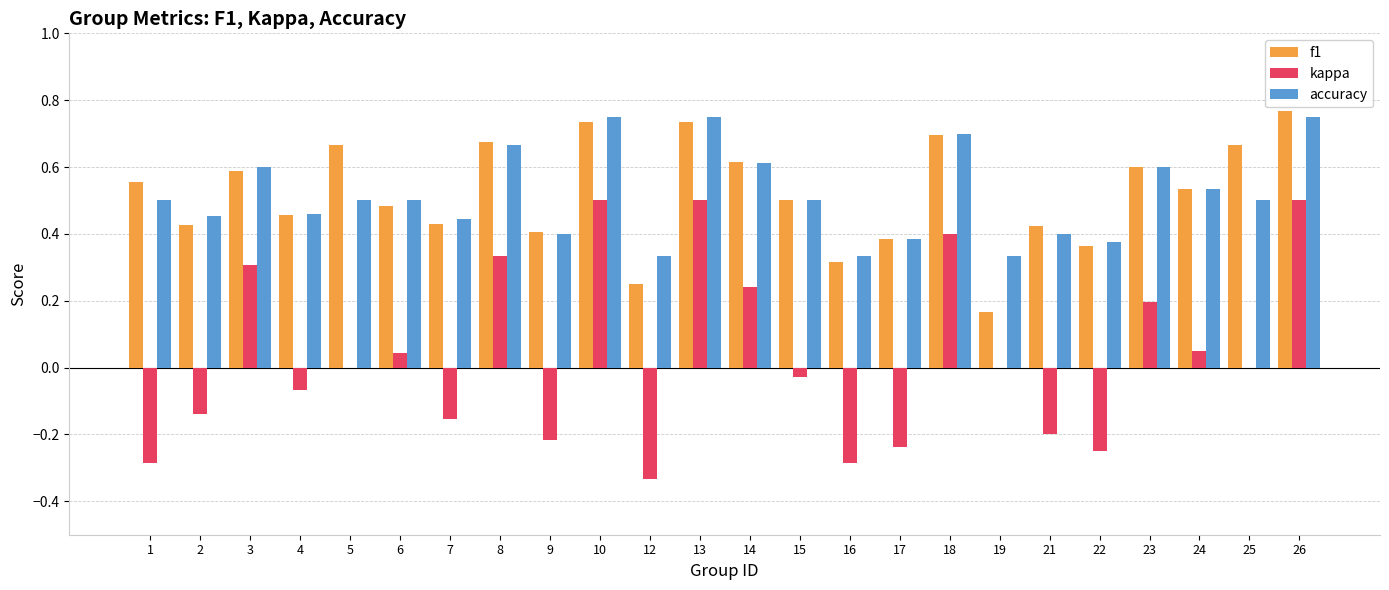

How many groups of bars are there?

24